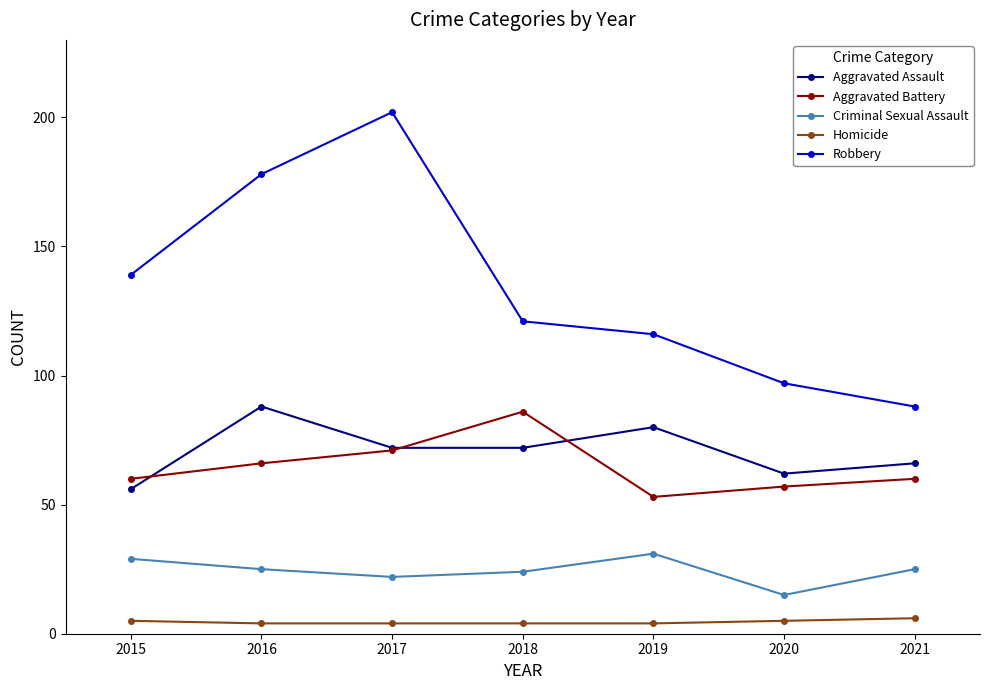

What is the value of the Homicide point at the 2nd from the left?

4